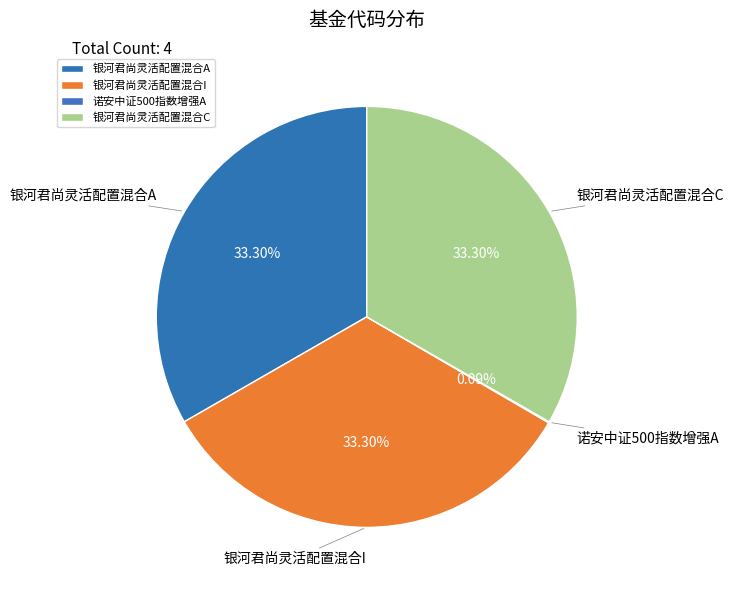

Approximately how many times larger is the value at 银河君尚灵活配置混合A compared to 银河君尚灵活配置混合I?

1.0